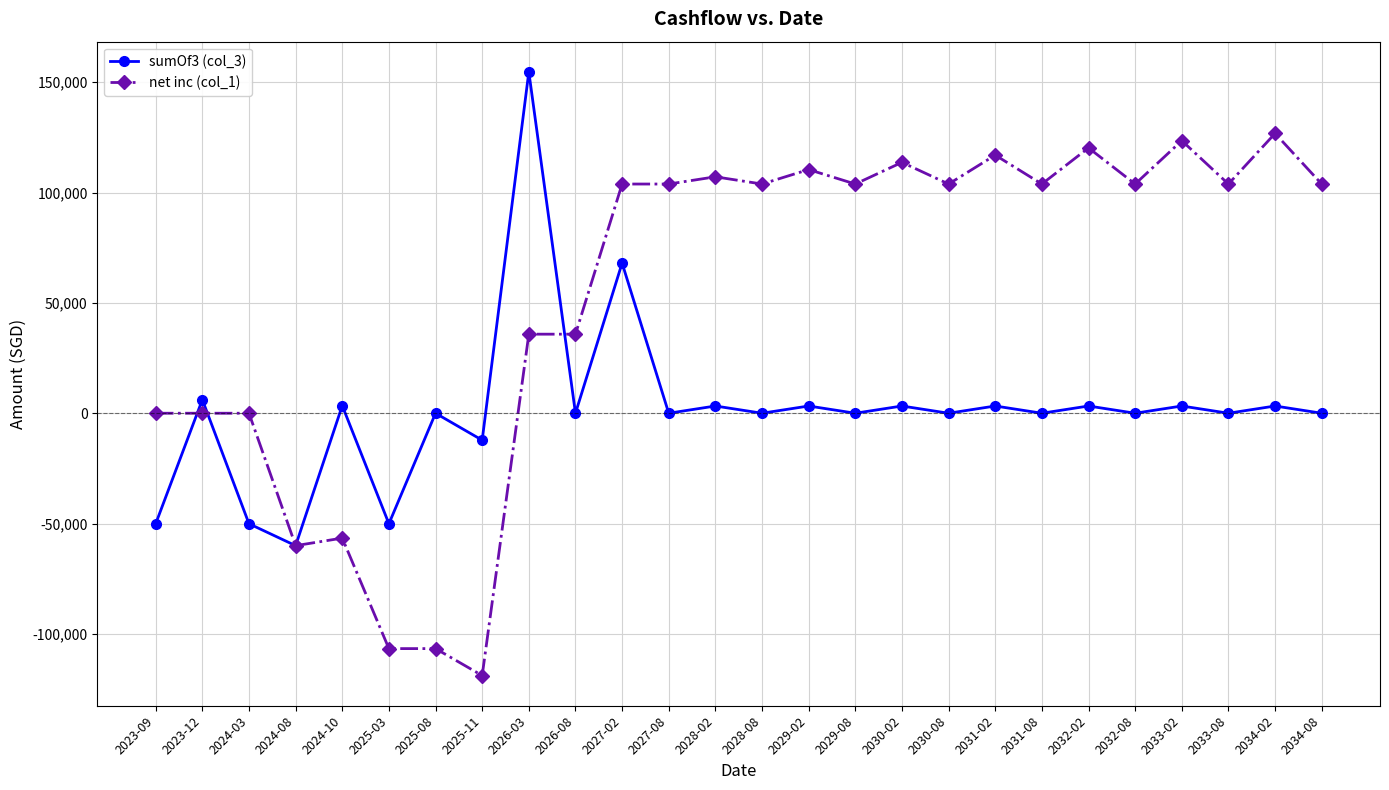

Read the net inc (col_1) value at 2028-02.

107119.2